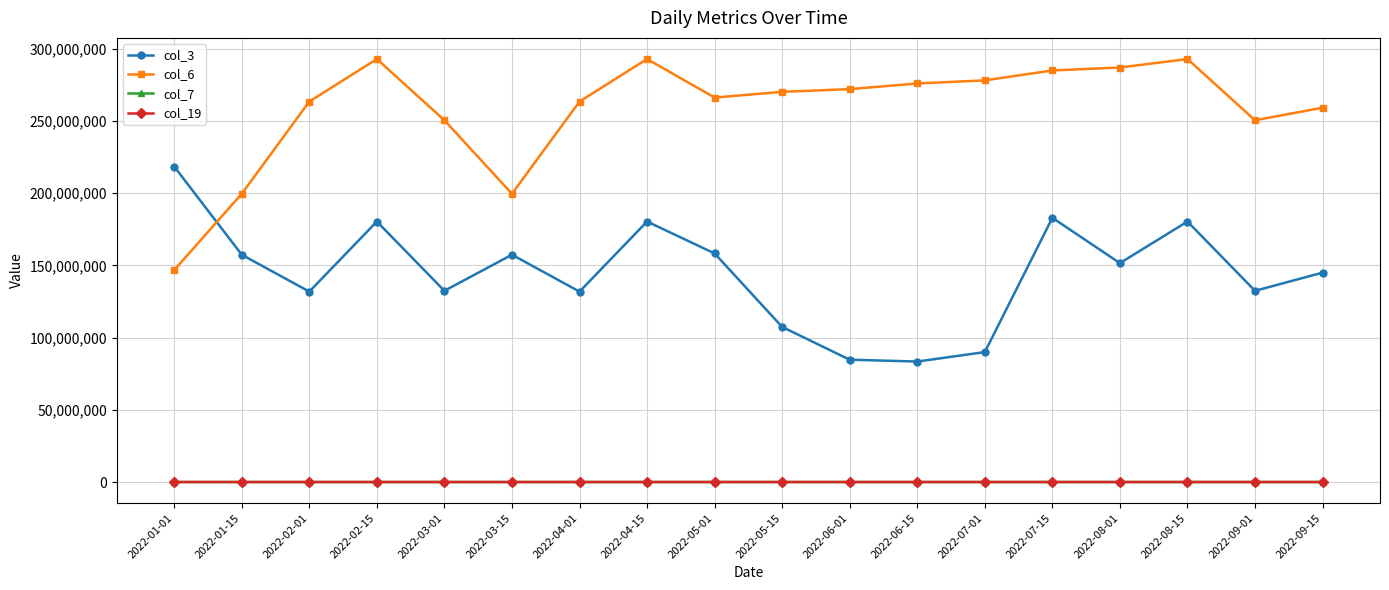

What is the label of the 9th point from the left?

2022-05-01